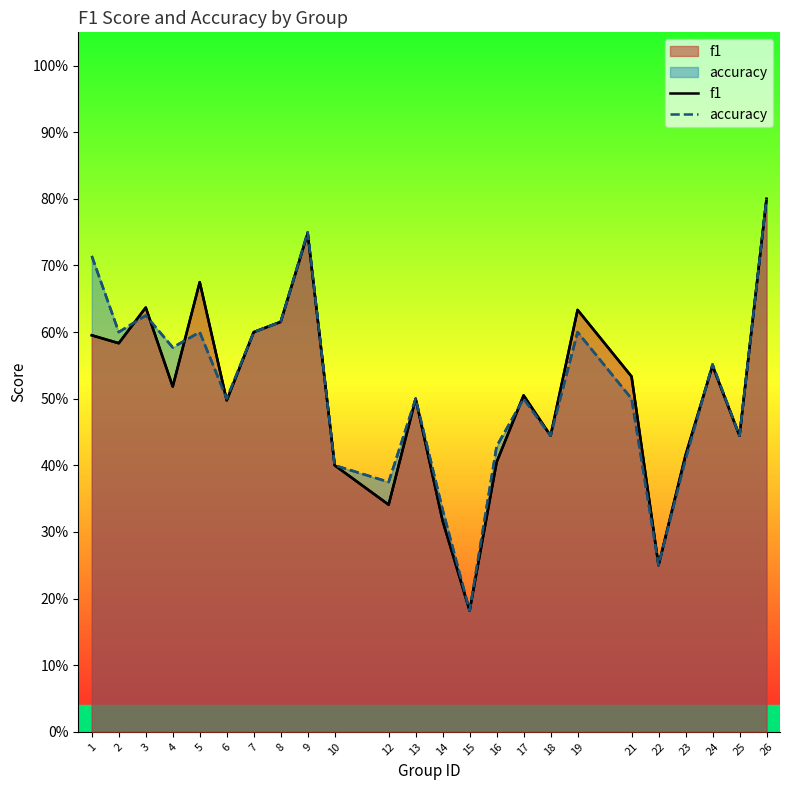

What is the difference between the maximum and minimum values in the accuracy series?

0.6